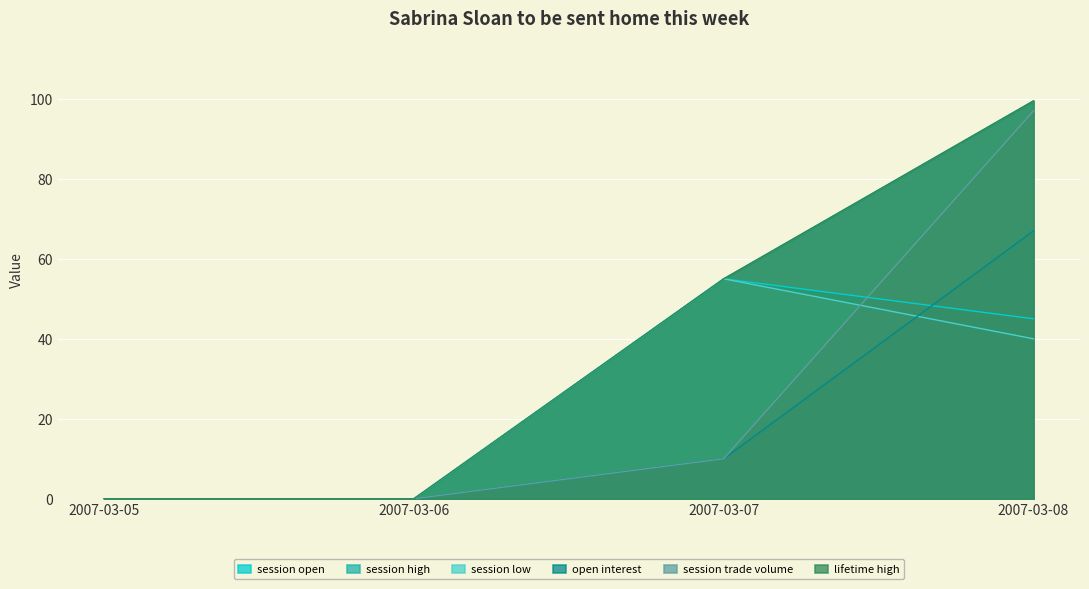

Where is session trade volume nearest to the value 48?

2007-03-07